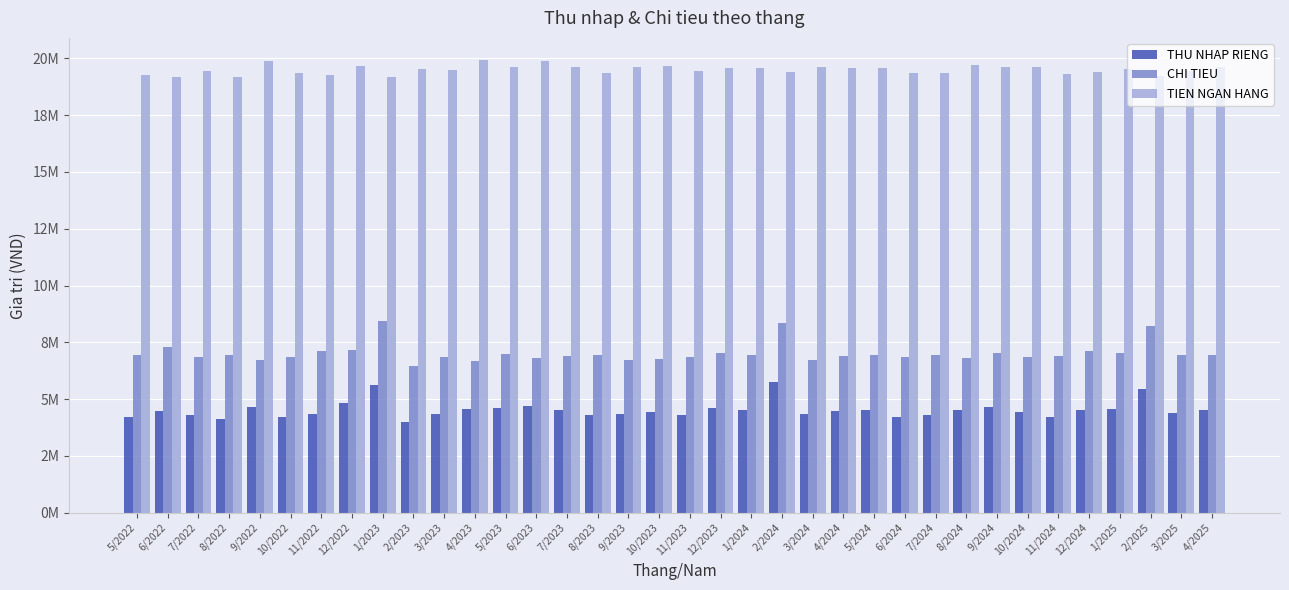

The value of TIEN NGAN HANG at 12/2024 is 33343112. True or false?

False